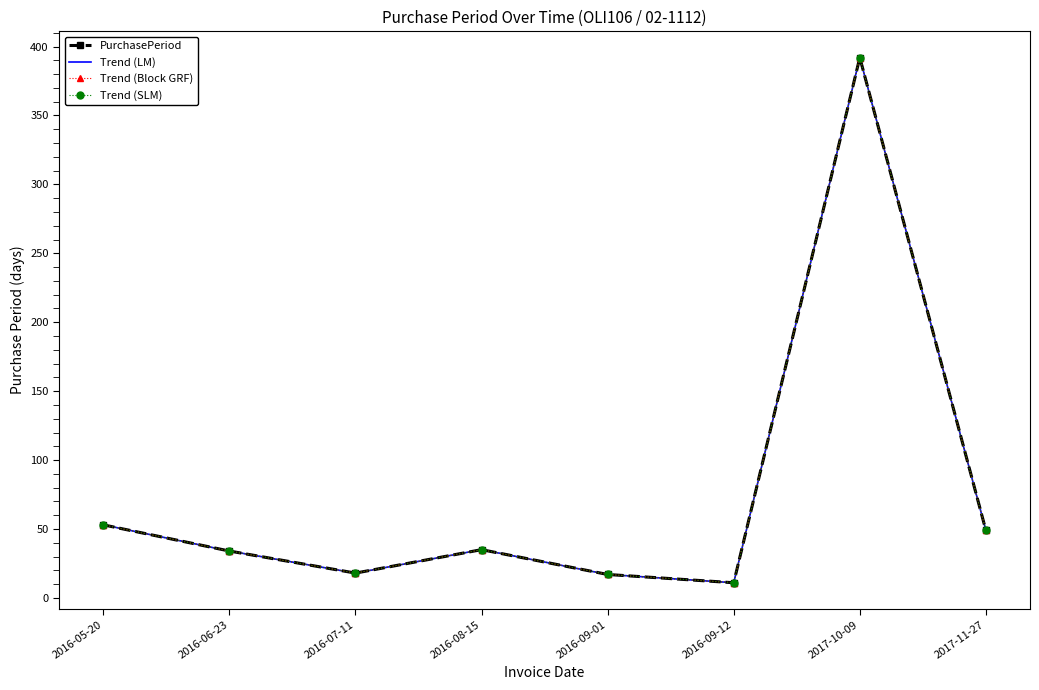

At which label is PurchasePeriod closest to 201?

2016-05-20